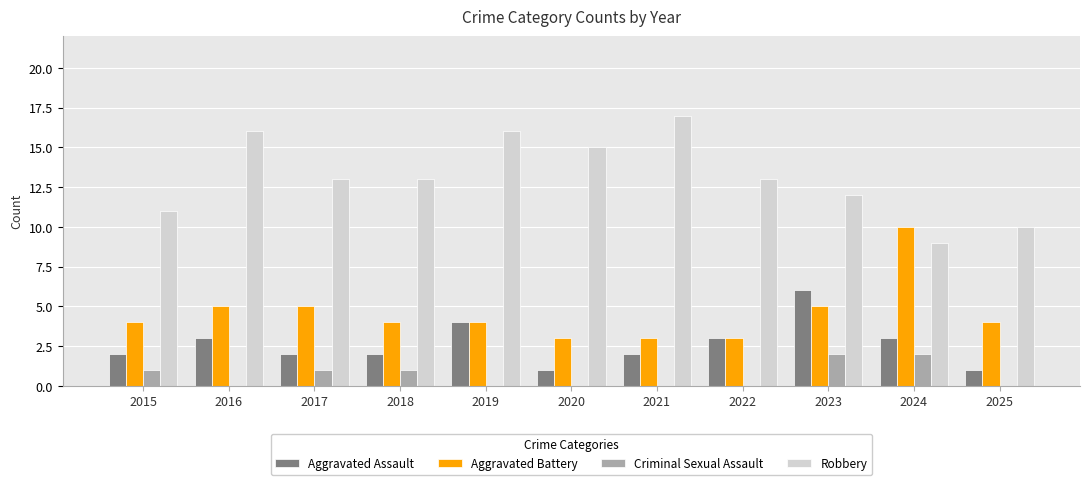

Which category has the highest value in the Aggravated Battery series?

2024